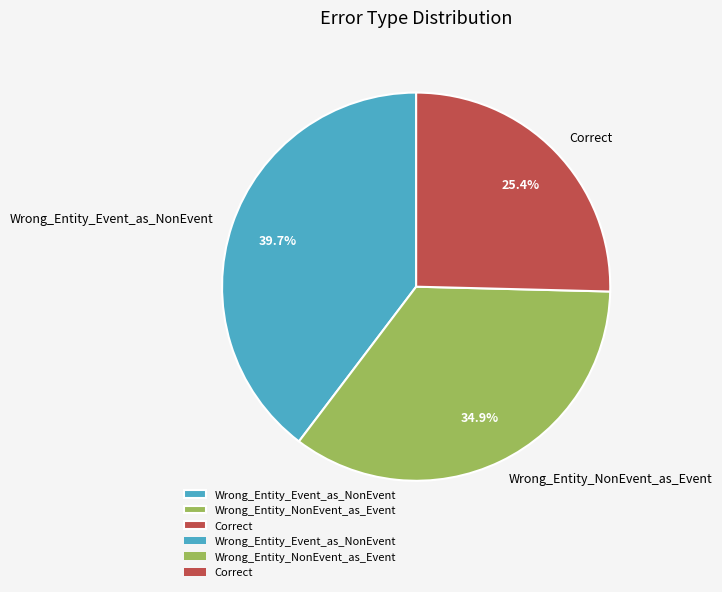

To the nearest percent, what is the combined percentage of Correct and Wrong_Entity_NonEvent_as_Event?

60%